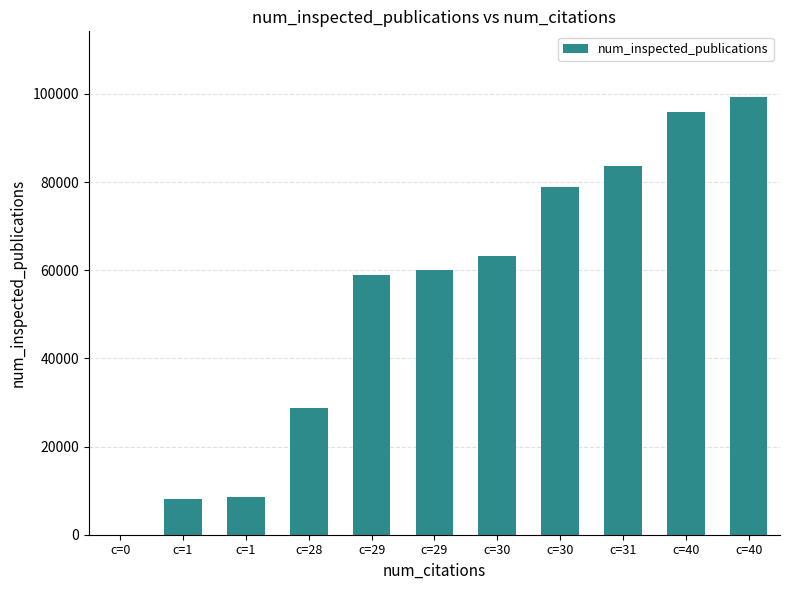

Are the bars horizontal?

No